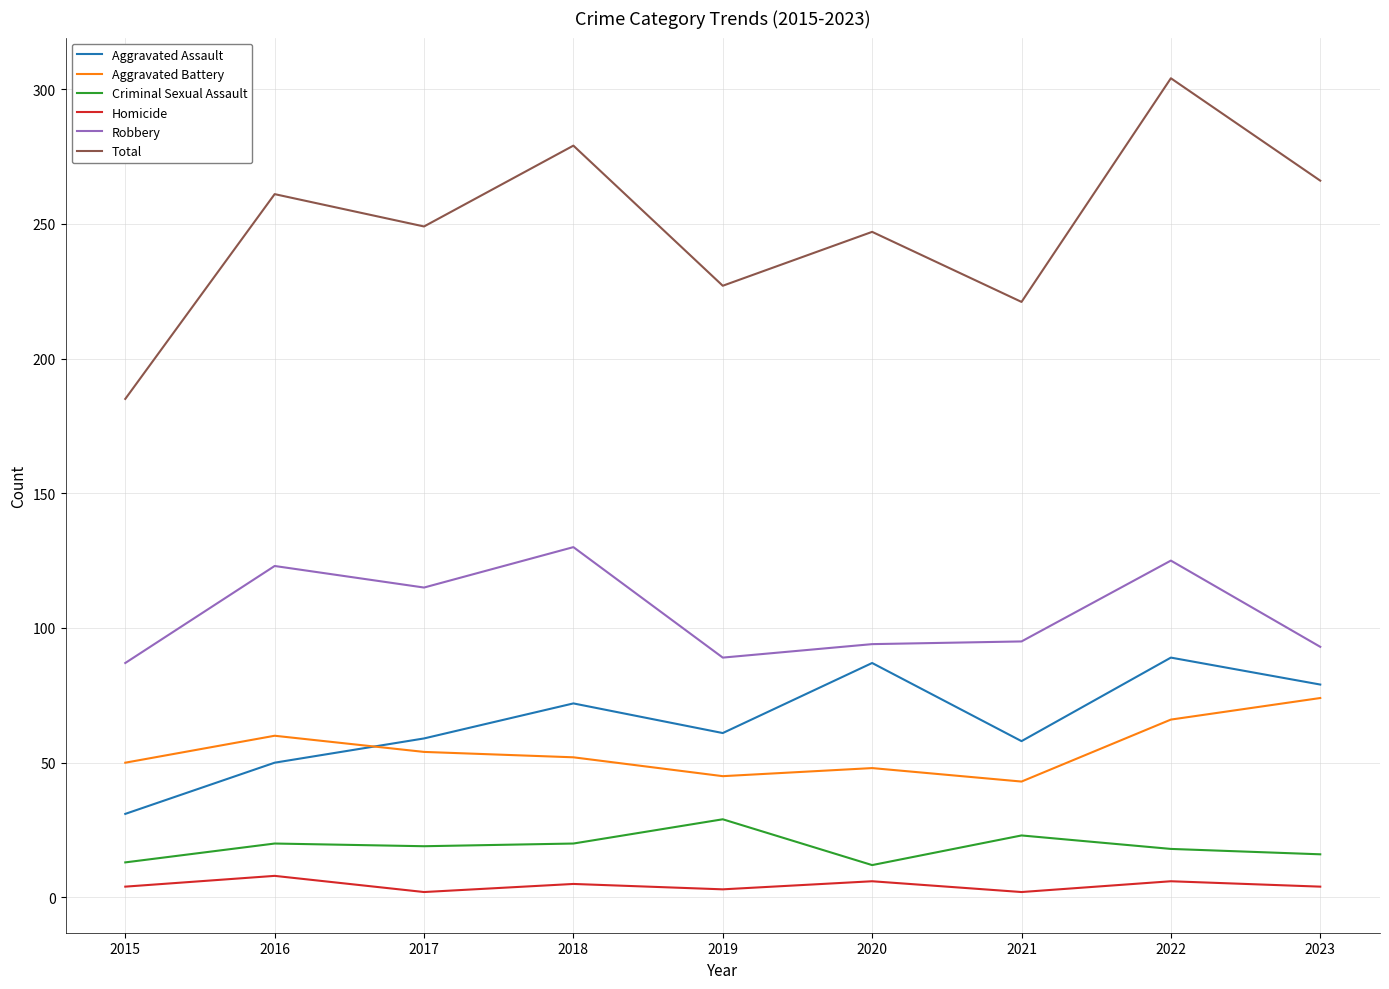

What is the approximate value of Criminal Sexual Assault at 2015, to the nearest 5?

15